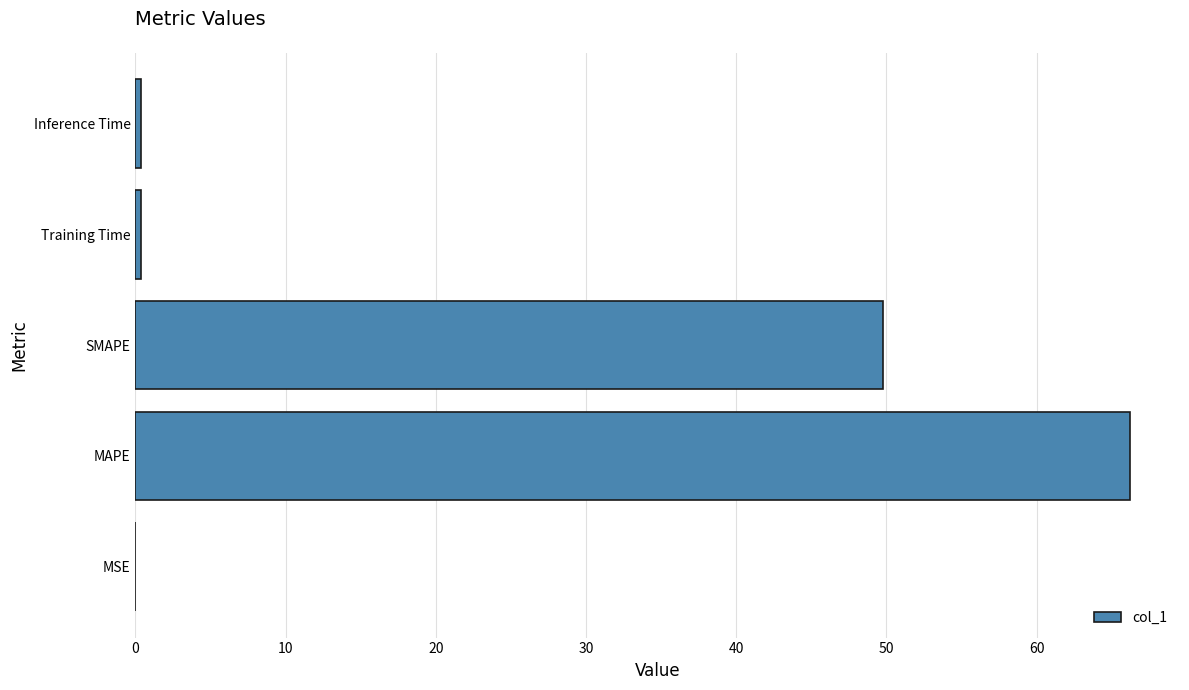

Which label corresponds to the largest value in the chart?

MAPE